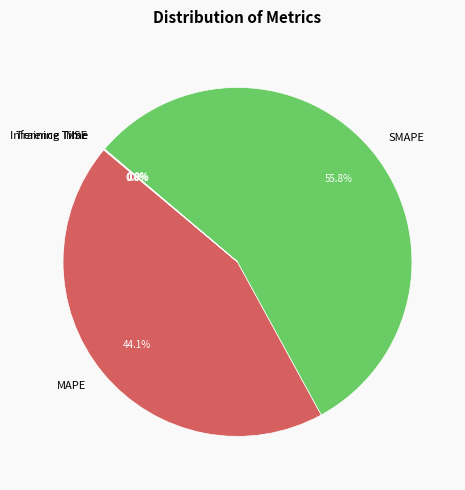

Does SMAPE represent more than half of the total?

Yes